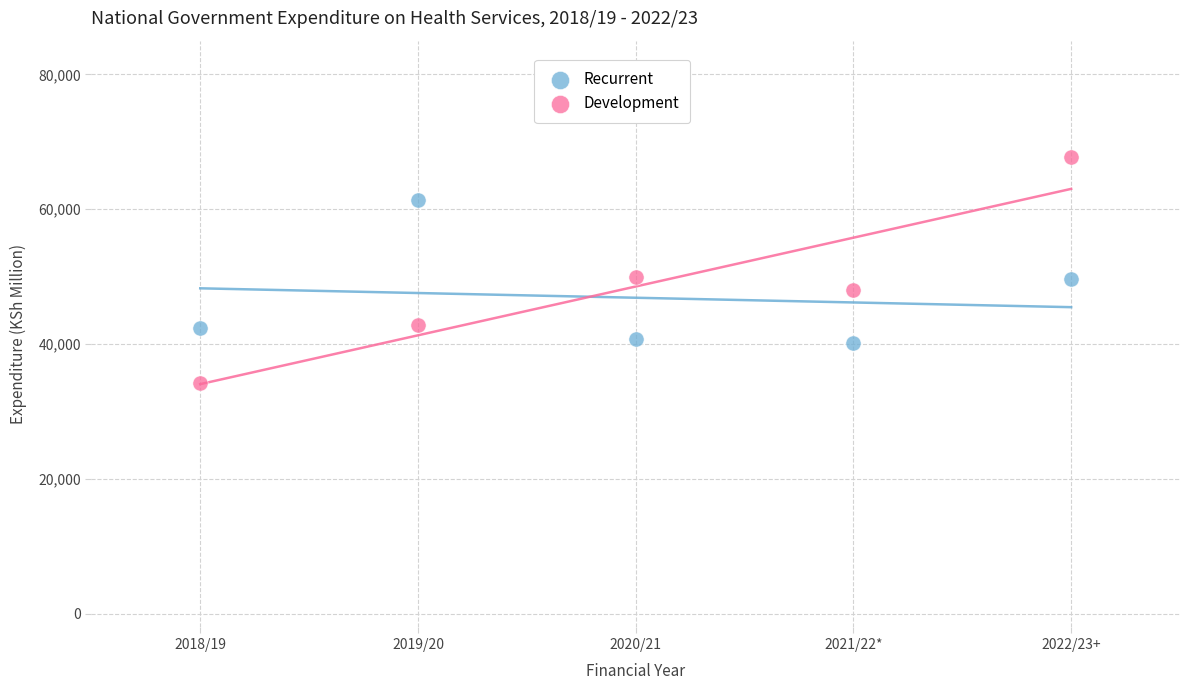

Which series reaches the minimum Y coordinate?

Development